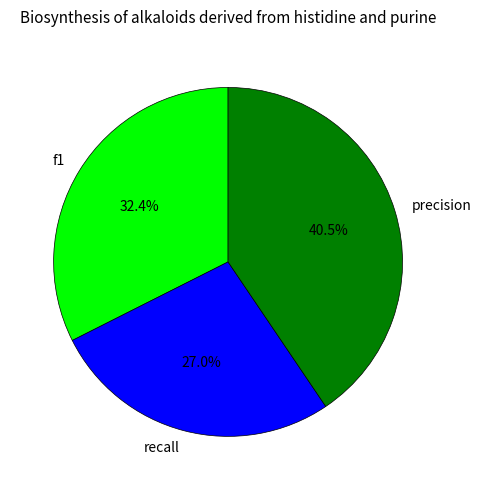

Between recall and precision, which is larger?

precision